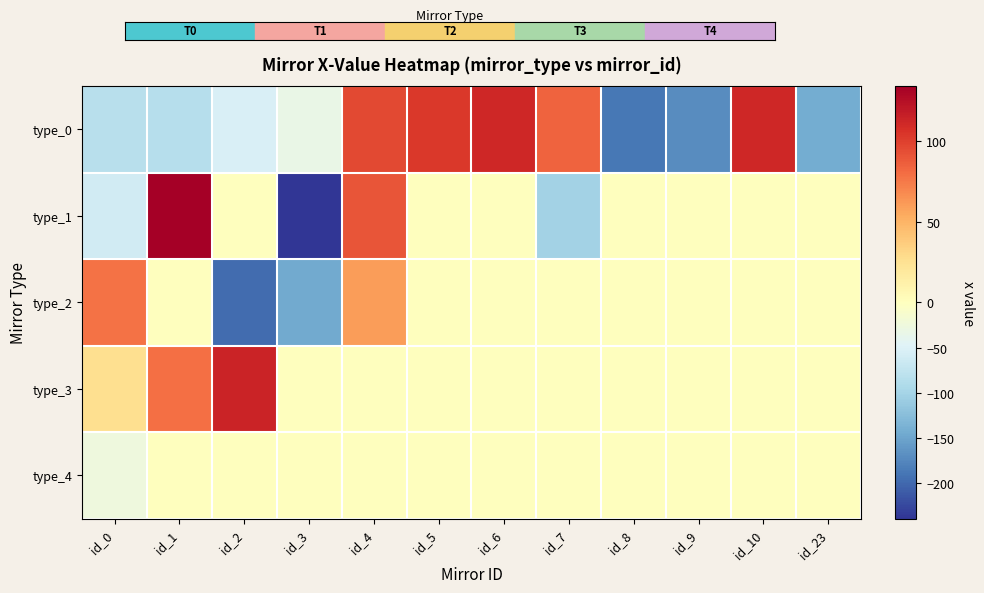

How many distinct data groups are displayed?

5